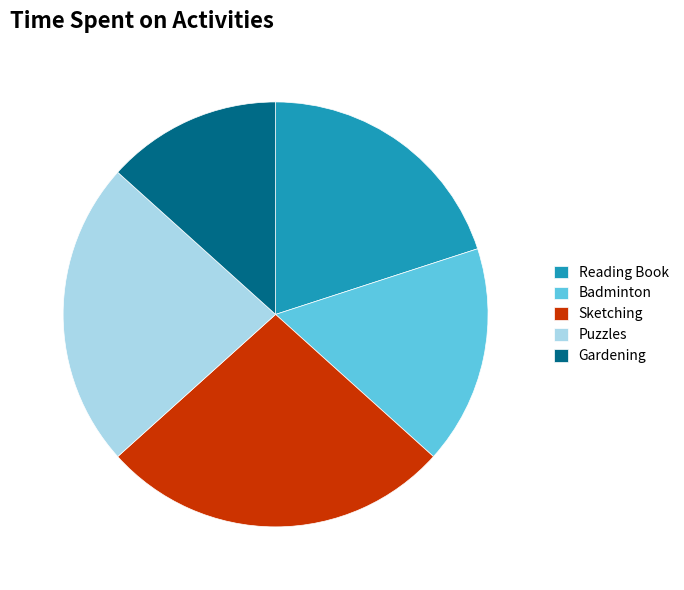

Rank the categories by value from highest to lowest.

Sketching, Puzzles, Reading Book, Badminton, Gardening